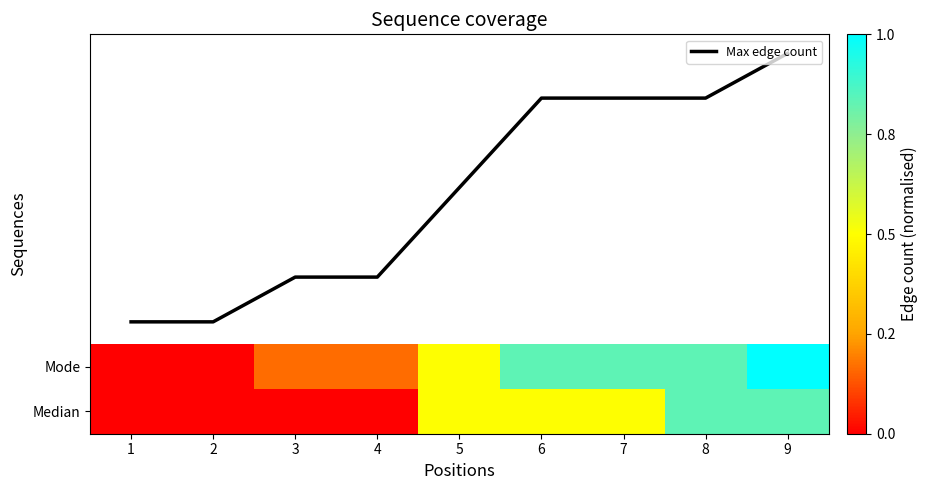

List the series in order of their peak value, highest first.

Mode, Max edge count, Median